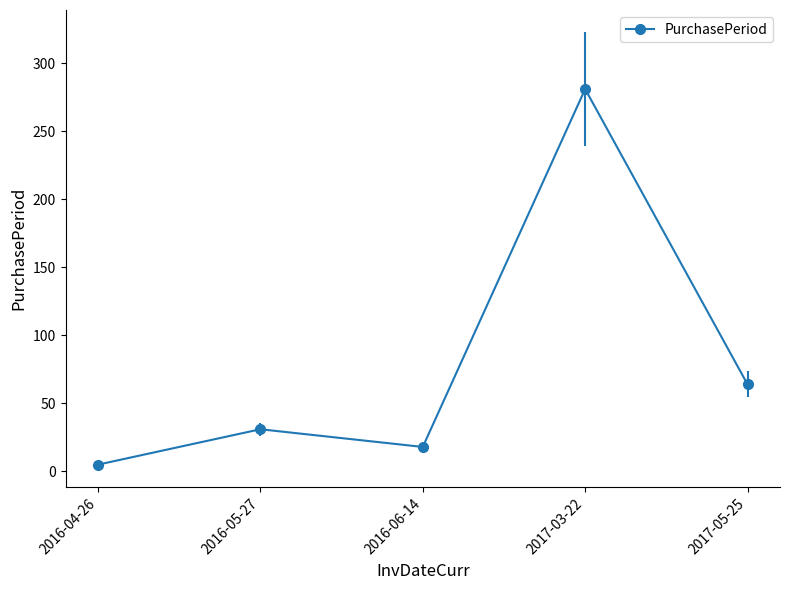

How many data points does each series have?

5